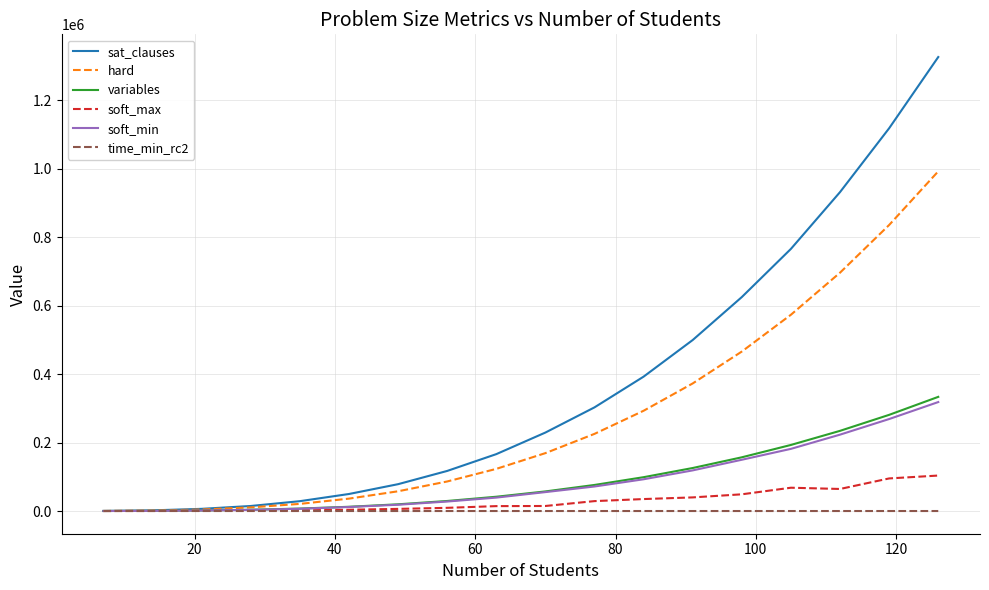

Which series has the largest range (max minus min)?

sat_clauses